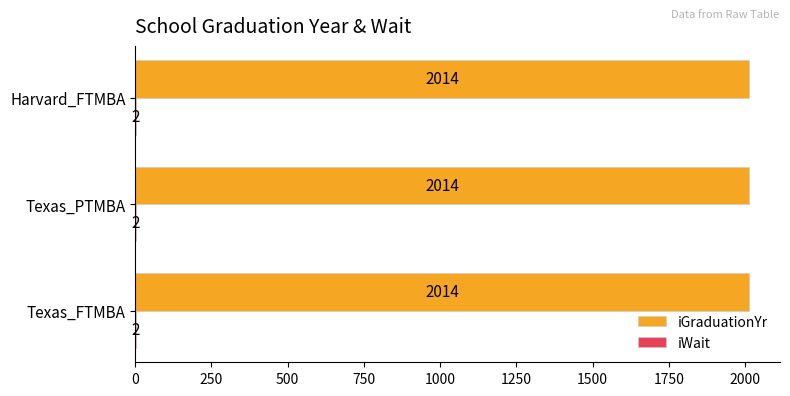

True or false: iGraduationYr has a value of 1326.7 at Texas_PTMBA.

False